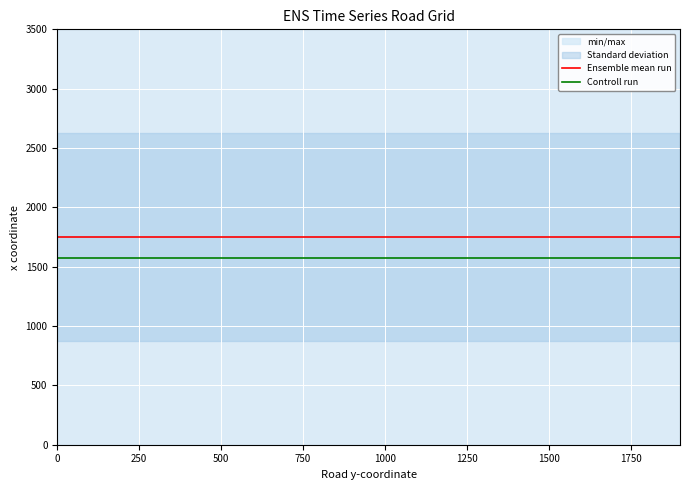

What is the maximum value for Ensemble mean run?

1750